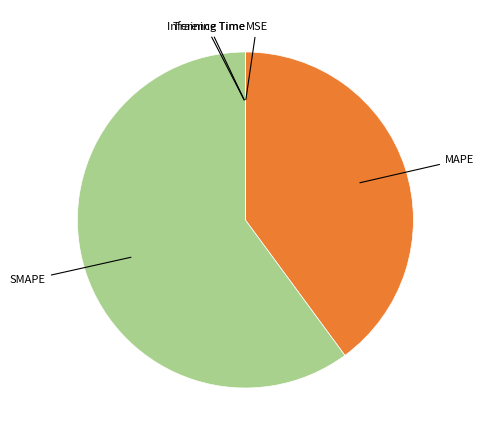

Does any single category account for the majority?

Yes